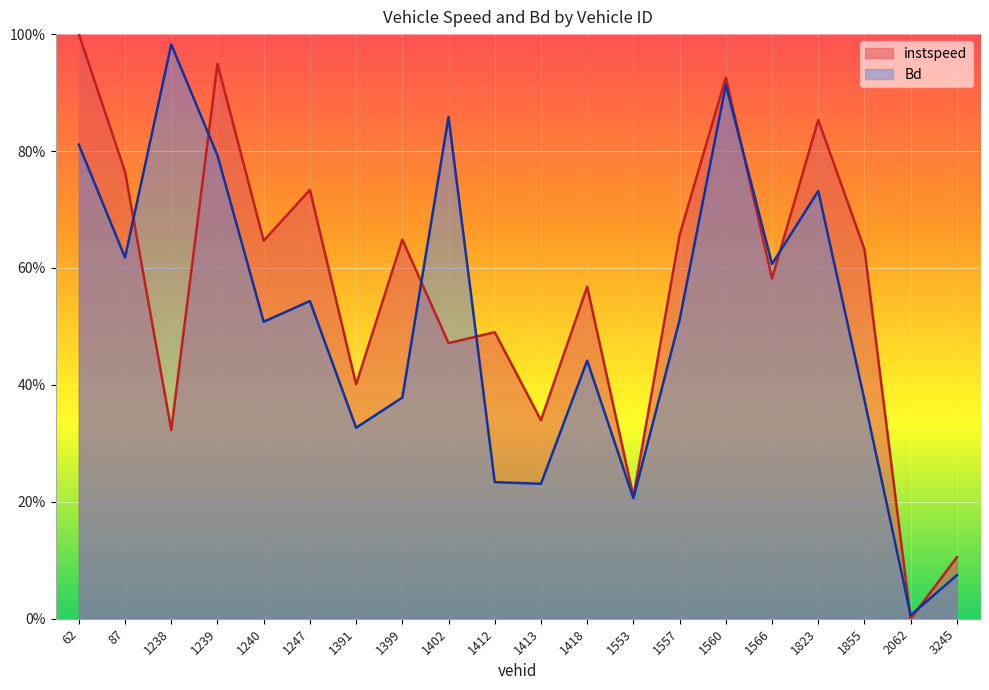

What is the difference between the maximum and minimum values in the Bd series?

1.0